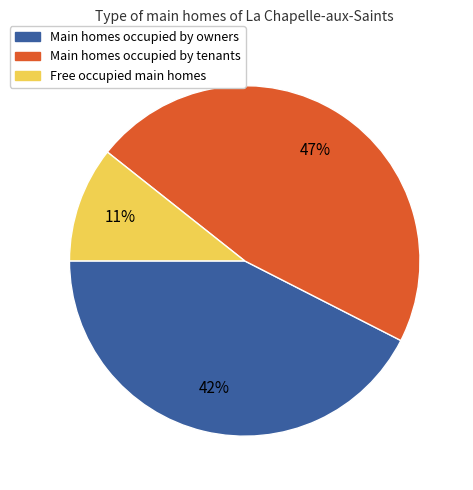

Rank the categories by value from highest to lowest.

Main homes occupied by tenants, Main homes occupied by owners, Free occupied main homes